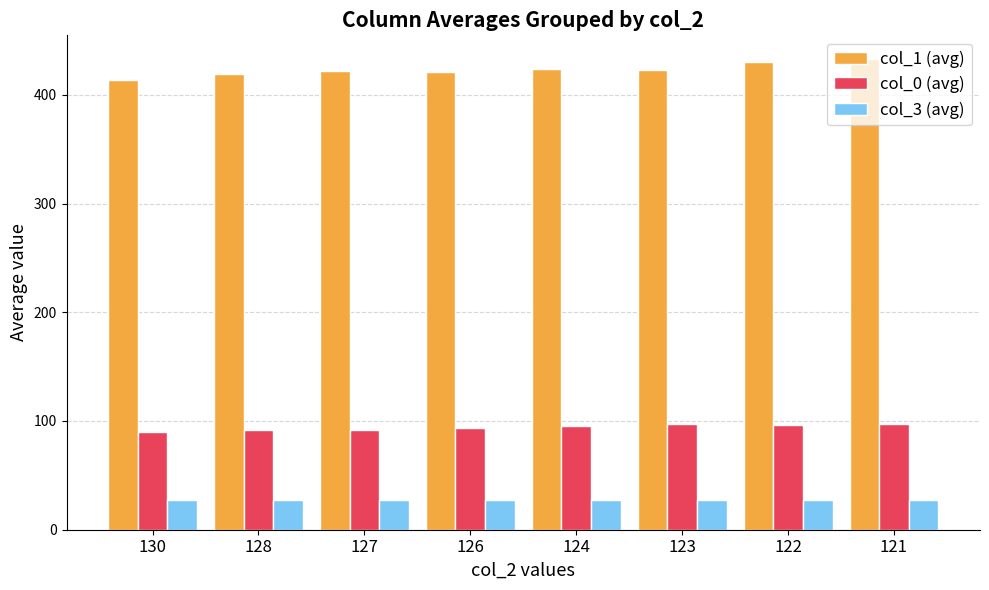

What is the sum of the col_0 (avg) values at 121 and 126?

190.8